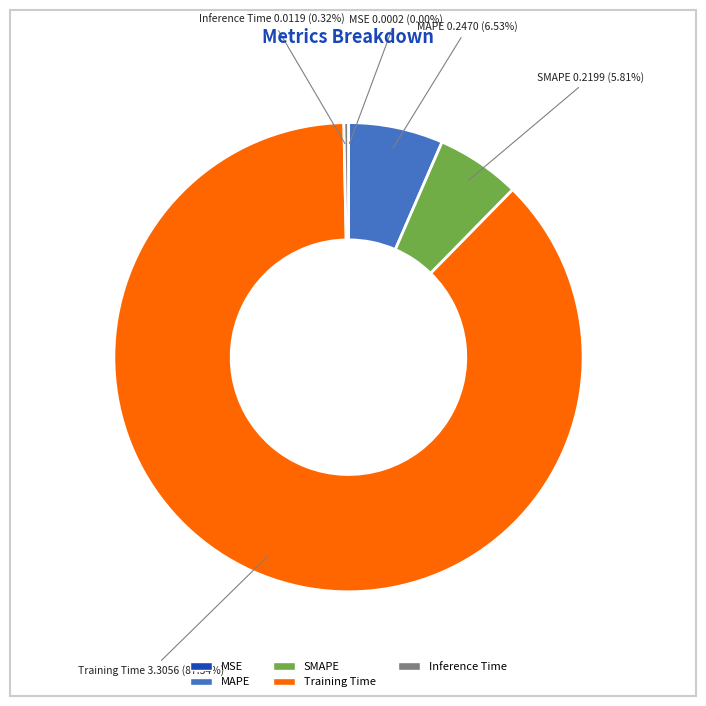

What is the total percentage of Inference Time and SMAPE?

6.1%